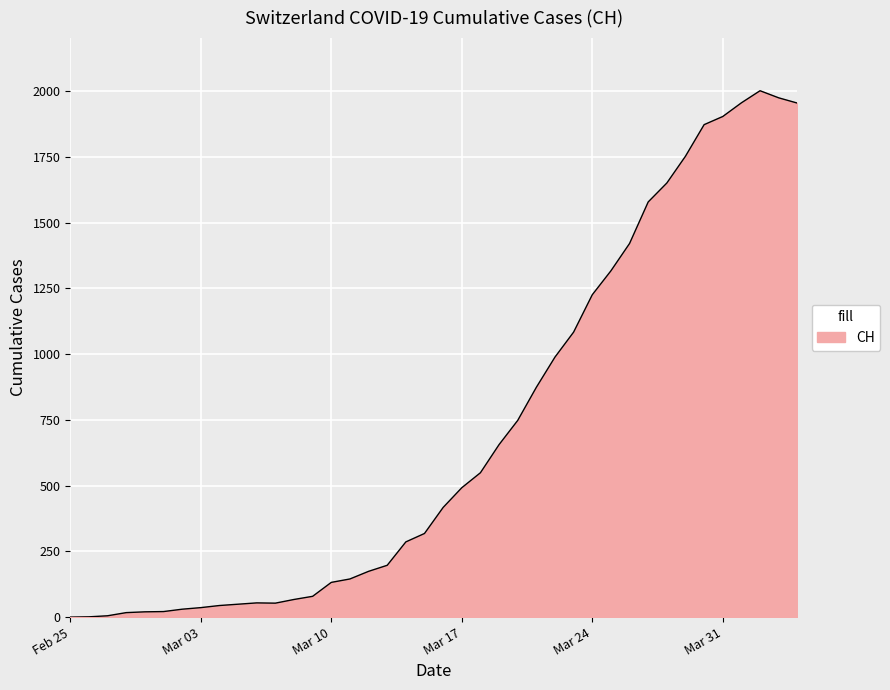

What is the difference between the maximum and minimum values?

2002